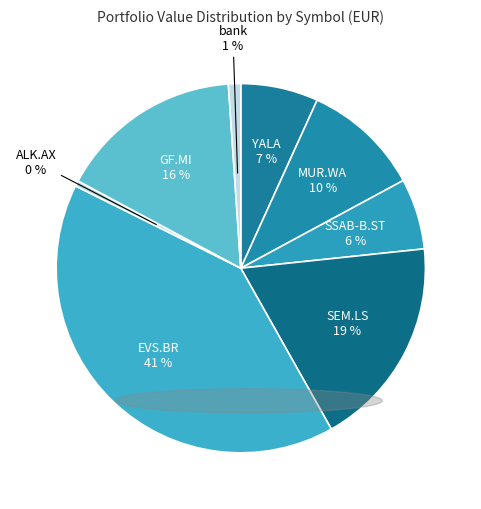

What percentage is the bank slice, to the nearest percent?

1%